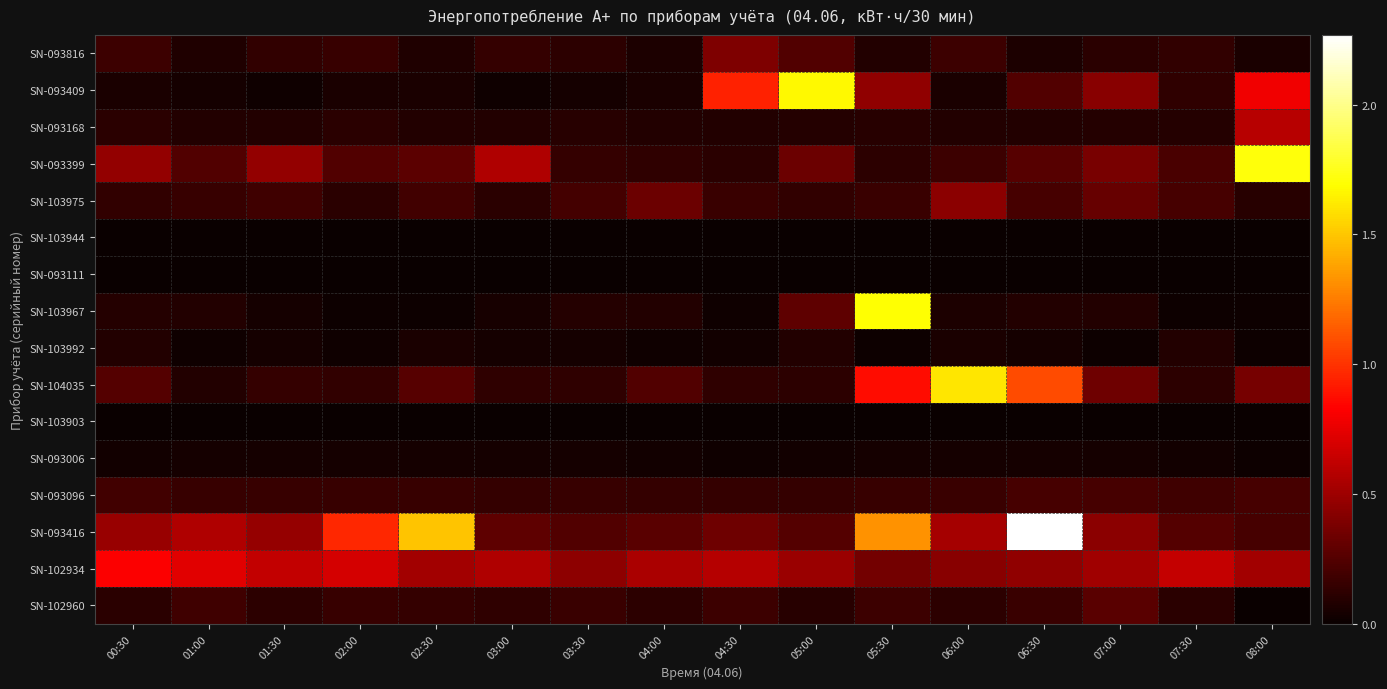

Reading right to left, transcribe all the data shown in this chart.

SN-093816: 08:00=0.1	07:30=0.1	07:00=0.1	06:30=0.1	06:00=0.2	05:30=0.1	05:00=0.2	04:30=0.4	04:00=0.1	03:30=0.1	03:00=0.1	02:30=0.1	02:00=0.2	01:30=0.1	01:00=0.1	00:30=0.2
SN-093409: 08:00=0.8	07:30=0.1	07:00=0.4	06:30=0.2	06:00=0.1	05:30=0.5	05:00=1.7	04:30=0.9	04:00=0.1	03:30=0.0	03:00=0.0	02:30=0.1	02:00=0.1	01:30=0.0	01:00=0.0	00:30=0.1
SN-093168: 08:00=0.6	07:30=0.1	07:00=0.1	06:30=0.1	06:00=0.1	05:30=0.1	05:00=0.1	04:30=0.1	04:00=0.1	03:30=0.1	03:00=0.1	02:30=0.1	02:00=0.1	01:30=0.1	01:00=0.1	00:30=0.1
SN-093399: 08:00=1.7	07:30=0.2	07:00=0.4	06:30=0.3	06:00=0.2	05:30=0.1	05:00=0.3	04:30=0.1	04:00=0.1	03:30=0.1	03:00=0.6	02:30=0.3	02:00=0.2	01:30=0.5	01:00=0.2	00:30=0.5
SN-103975: 08:00=0.1	07:30=0.2	07:00=0.3	06:30=0.2	06:00=0.4	05:30=0.2	05:00=0.1	04:30=0.2	04:00=0.3	03:30=0.2	03:00=0.1	02:30=0.2	02:00=0.1	01:30=0.2	01:00=0.2	00:30=0.1
SN-103944: 08:00=0.0	07:30=0.0	07:00=0.0	06:30=0.0	06:00=0.0	05:30=0.0	05:00=0.0	04:30=0.0	04:00=0.0	03:30=0.0	03:00=0.0	02:30=0.0	02:00=0.0	01:30=0.0	01:00=0.0	00:30=0.0
SN-093111: 08:00=0.0	07:30=0.0	07:00=0.0	06:30=0.0	06:00=0.0	05:30=0.0	05:00=0.0	04:30=0.0	04:00=0.0	03:30=0.0	03:00=0.0	02:30=0.0	02:00=0.0	01:30=0.0	01:00=0.0	00:30=0.0
SN-103967: 08:00=0.0	07:30=0.0	07:00=0.1	06:30=0.1	06:00=0.1	05:30=1.7	05:00=0.3	04:30=0.0	04:00=0.1	03:30=0.1	03:00=0.0	02:30=0.0	02:00=0.0	01:30=0.0	01:00=0.1	00:30=0.1
SN-103992: 08:00=0.0	07:30=0.1	07:00=0.0	06:30=0.0	06:00=0.1	05:30=0.0	05:00=0.1	04:30=0.0	04:00=0.0	03:30=0.0	03:00=0.0	02:30=0.1	02:00=0.0	01:30=0.0	01:00=0.0	00:30=0.1
SN-104035: 08:00=0.4	07:30=0.1	07:00=0.3	06:30=1.1	06:00=1.6	05:30=0.9	05:00=0.1	04:30=0.1	04:00=0.2	03:30=0.1	03:00=0.1	02:30=0.3	02:00=0.1	01:30=0.1	01:00=0.1	00:30=0.3
SN-103903: 08:00=0.0	07:30=0.0	07:00=0.0	06:30=0.0	06:00=0.0	05:30=0.0	05:00=0.0	04:30=0.0	04:00=0.0	03:30=0.0	03:00=0.0	02:30=0.0	02:00=0.0	01:30=0.0	01:00=0.0	00:30=0.0
SN-093006: 08:00=0.0	07:30=0.0	07:00=0.0	06:30=0.0	06:00=0.0	05:30=0.0	05:00=0.0	04:30=0.0	04:00=0.0	03:30=0.0	03:00=0.0	02:30=0.0	02:00=0.0	01:30=0.0	01:00=0.0	00:30=0.0
SN-093096: 08:00=0.2	07:30=0.2	07:00=0.2	06:30=0.2	06:00=0.2	05:30=0.2	05:00=0.1	04:30=0.1	04:00=0.1	03:30=0.2	03:00=0.1	02:30=0.2	02:00=0.2	01:30=0.2	01:00=0.2	00:30=0.2
SN-093416: 08:00=0.2	07:30=0.3	07:00=0.4	06:30=2.3	06:00=0.5	05:30=1.3	05:00=0.3	04:30=0.3	04:00=0.3	03:30=0.2	03:00=0.3	02:30=1.5	02:00=1.0	01:30=0.5	01:00=0.6	00:30=0.5
SN-102934: 08:00=0.5	07:30=0.6	07:00=0.5	06:30=0.5	06:00=0.4	05:30=0.4	05:00=0.5	04:30=0.6	04:00=0.5	03:30=0.4	03:00=0.6	02:30=0.5	02:00=0.7	01:30=0.6	01:00=0.7	00:30=0.8
SN-102960: 08:00=0.0	07:30=0.1	07:00=0.3	06:30=0.2	06:00=0.1	05:30=0.2	05:00=0.1	04:30=0.2	04:00=0.1	03:30=0.2	03:00=0.1	02:30=0.1	02:00=0.2	01:30=0.1	01:00=0.2	00:30=0.1